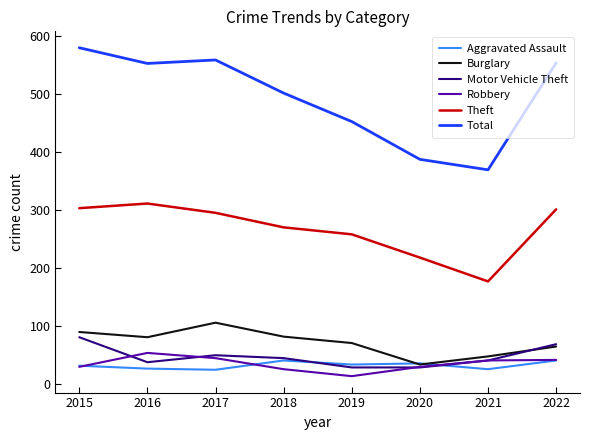

What is the sum of the Theft values at 2015 and 2017?

598